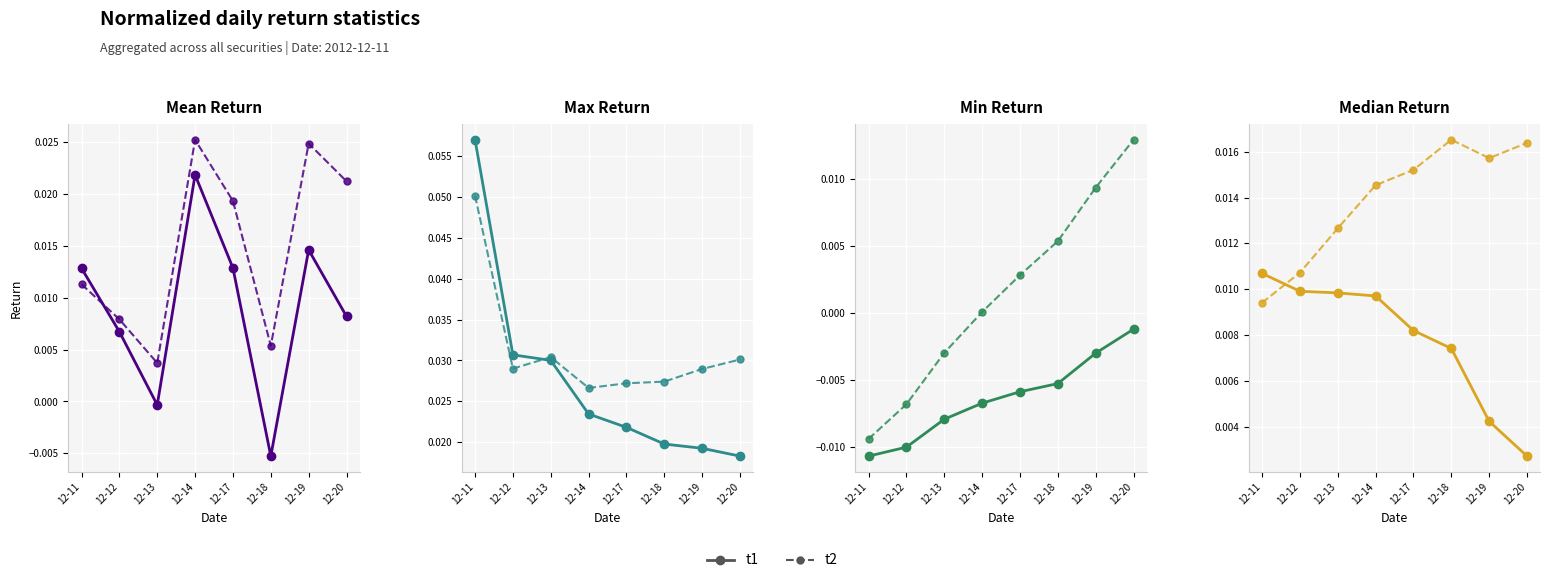

Rank the series by their maximum value, from lowest to highest.

t1, t2